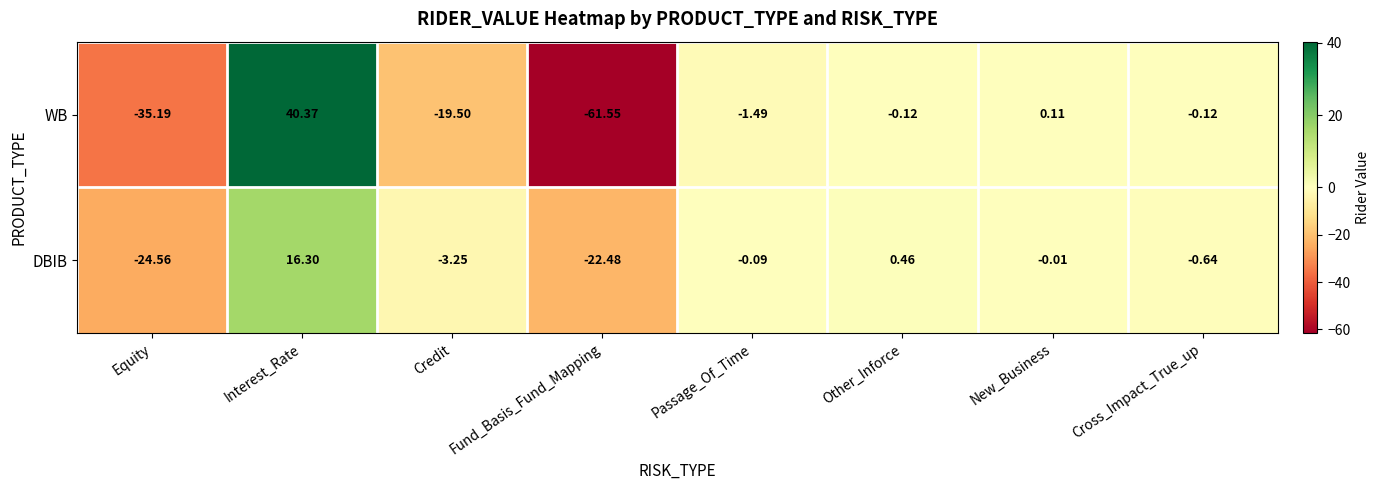

Which category has the highest value across all series?

Interest_Rate